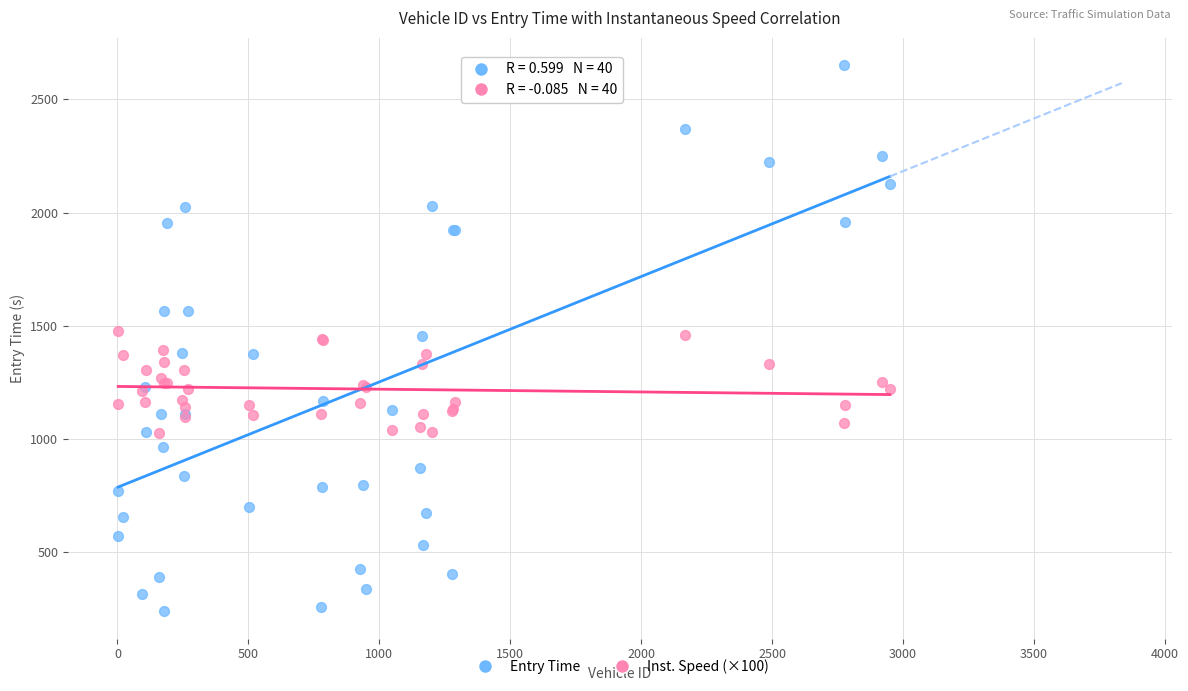

Which series reaches the minimum Y coordinate?

Entry Time